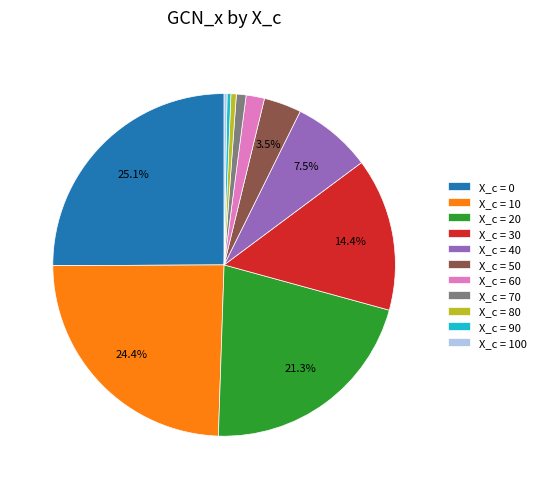

Is there any slice that represents more than half of the pie?

No